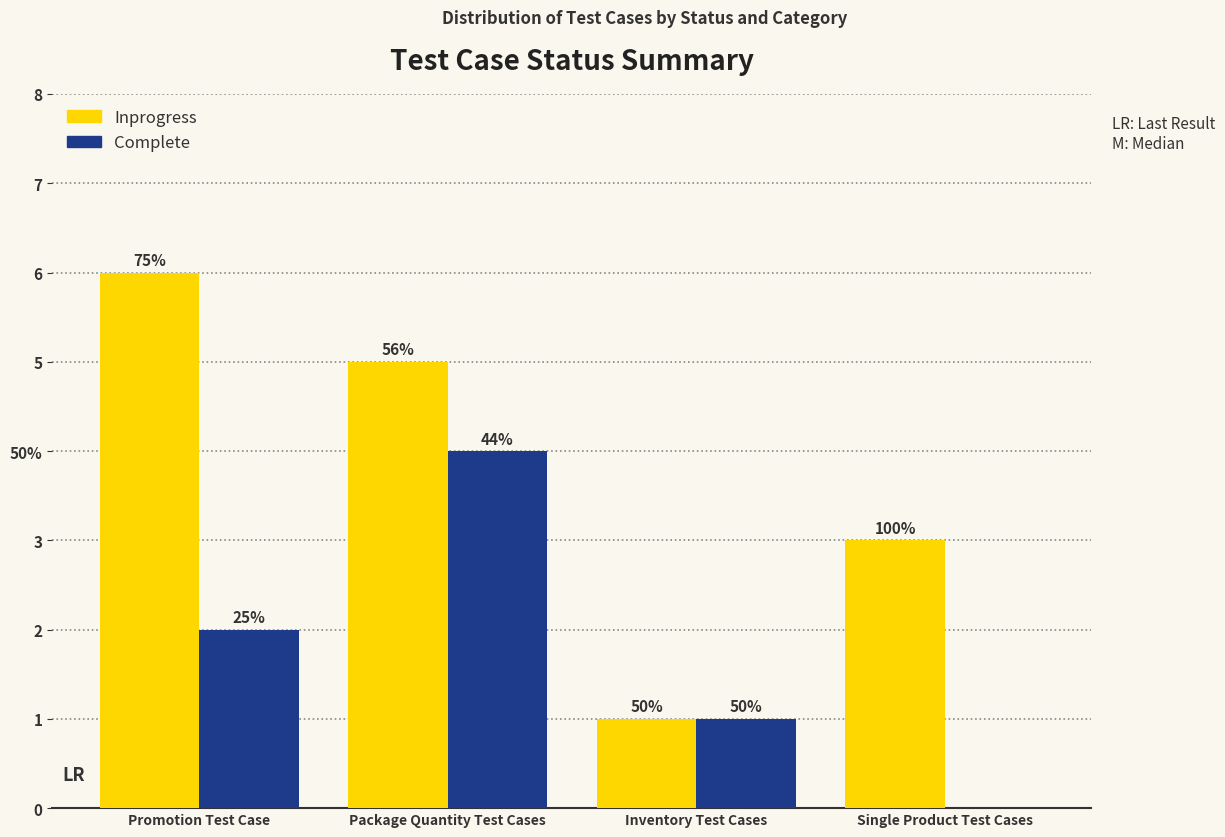

Which series has the largest total across all categories?

Inprogress